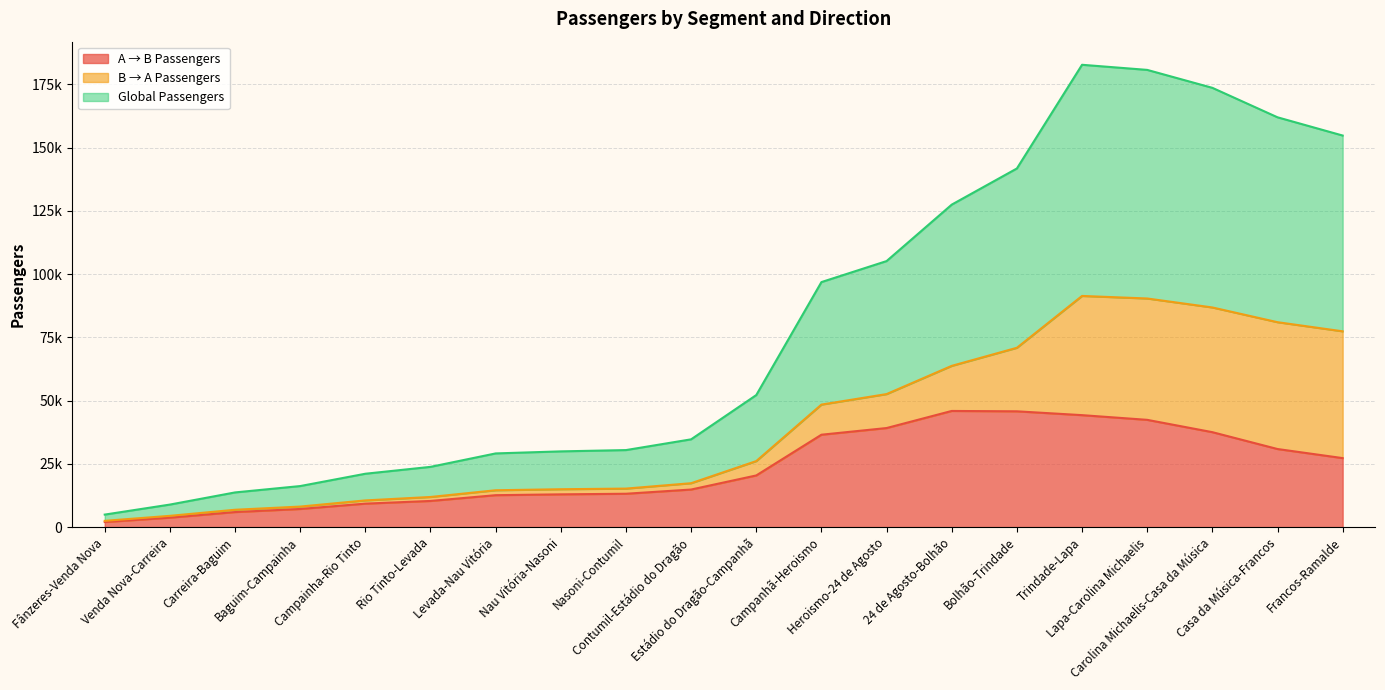

The Global Passengers series shows 154797.5 at Francos-Ramalde. True or false?

True